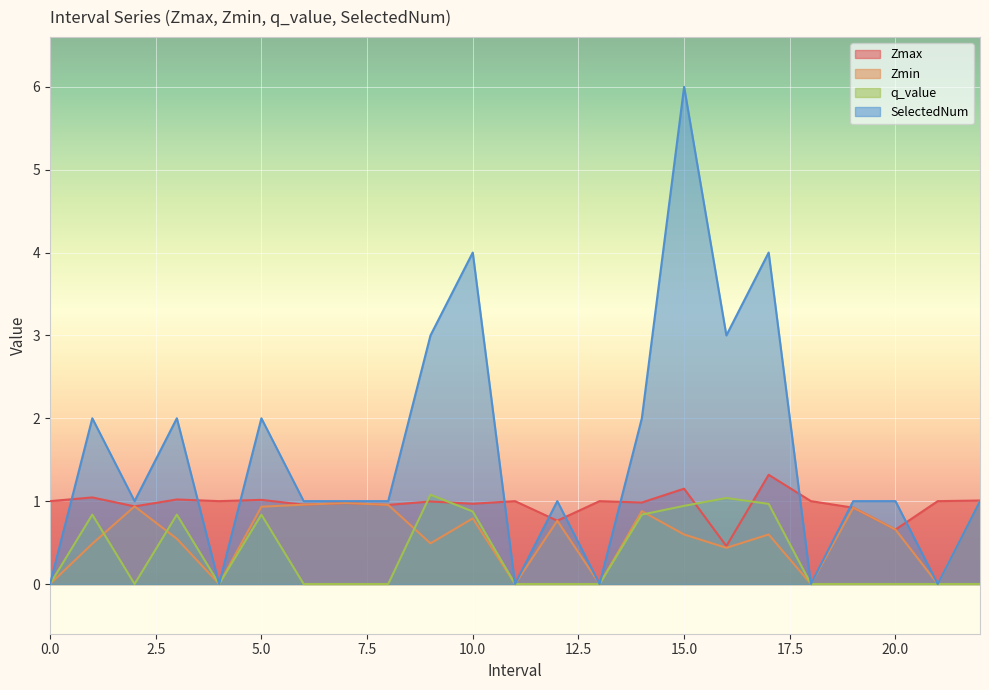

List the series in order of their peak value, highest first.

SelectedNum, Zmax, q_value, Zmin